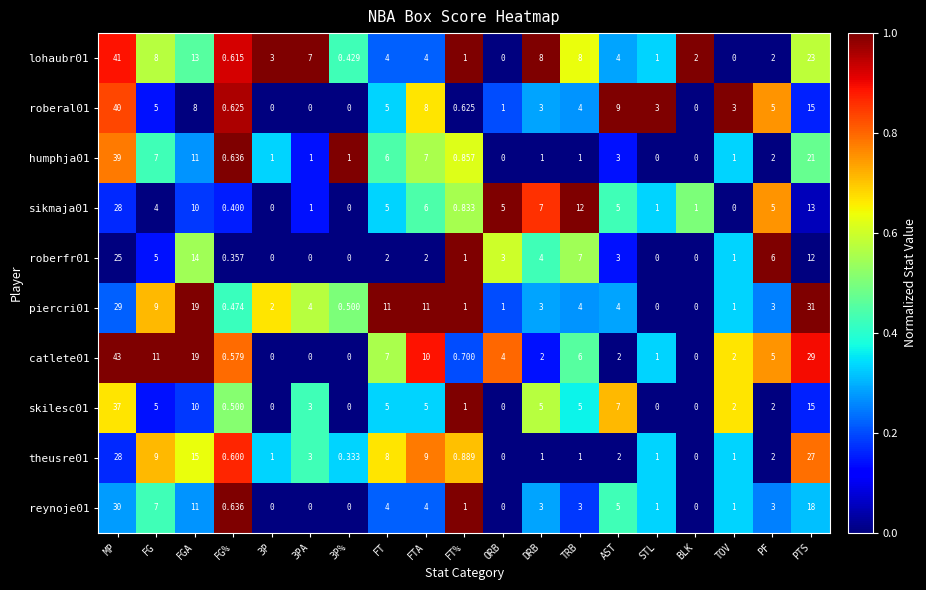

Where is sikmaja01 nearest to the value 14?

PTS